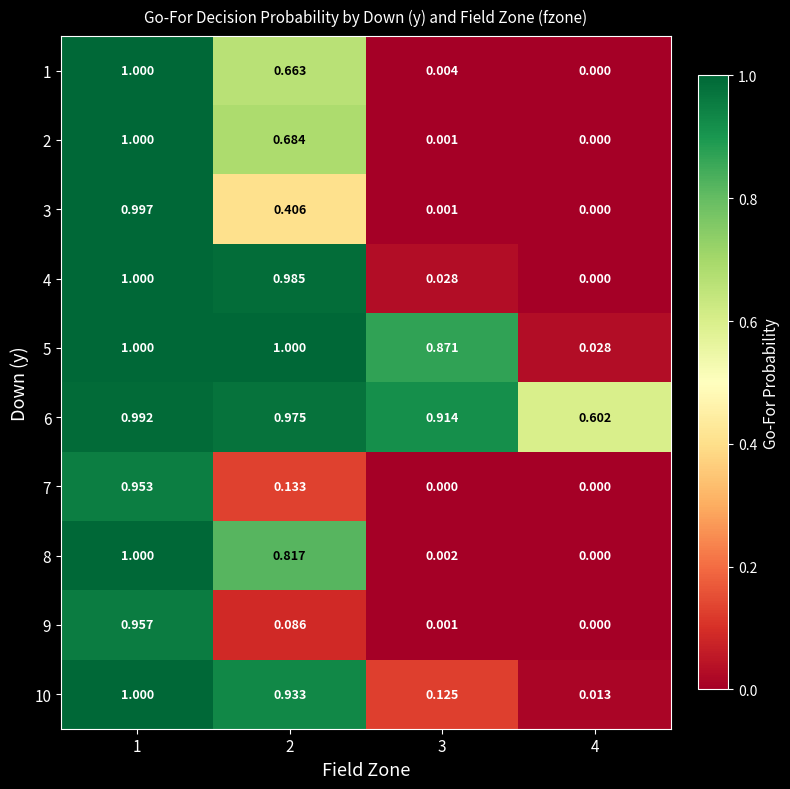

At how many categories does at least one series exceed 0?

4